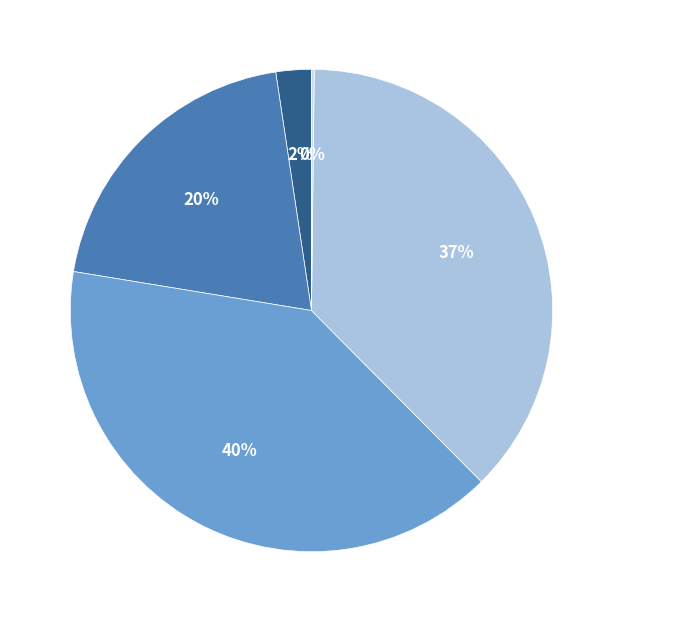

Which has a higher value, SMAPE or Training Time?

SMAPE